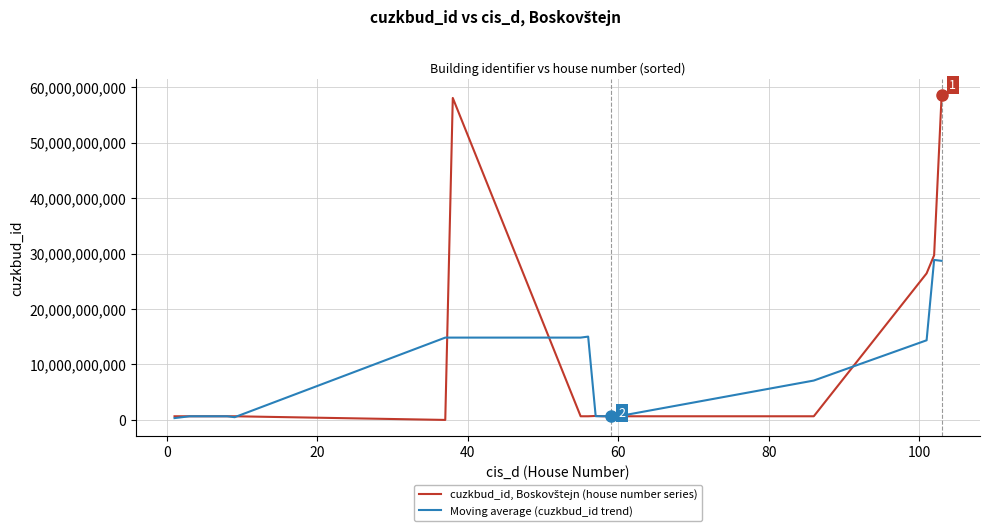

What is the maximum value shown in the chart?

58622602010.0